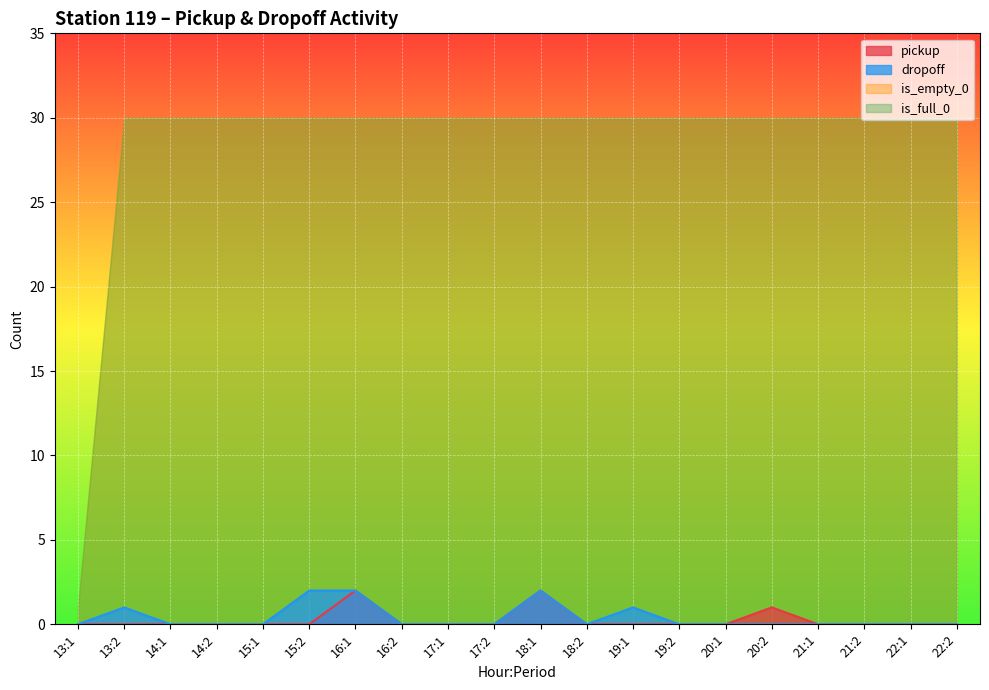

True or false: pickup and dropoff cross at least once.

False